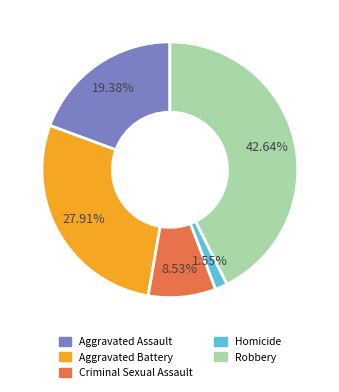

To the nearest percent, what is the average slice percentage?

20%